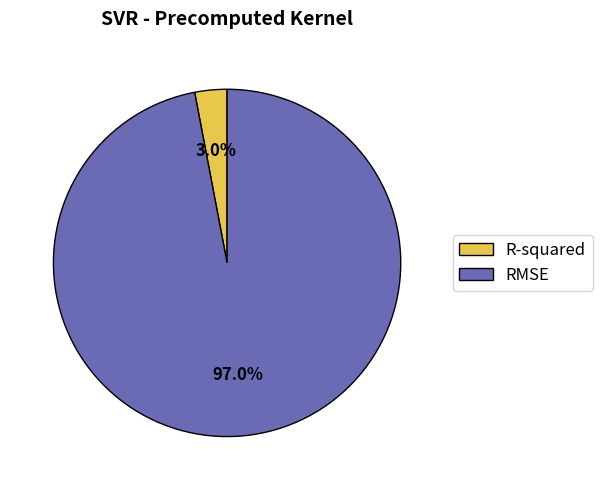

How many segments does this pie chart have?

2